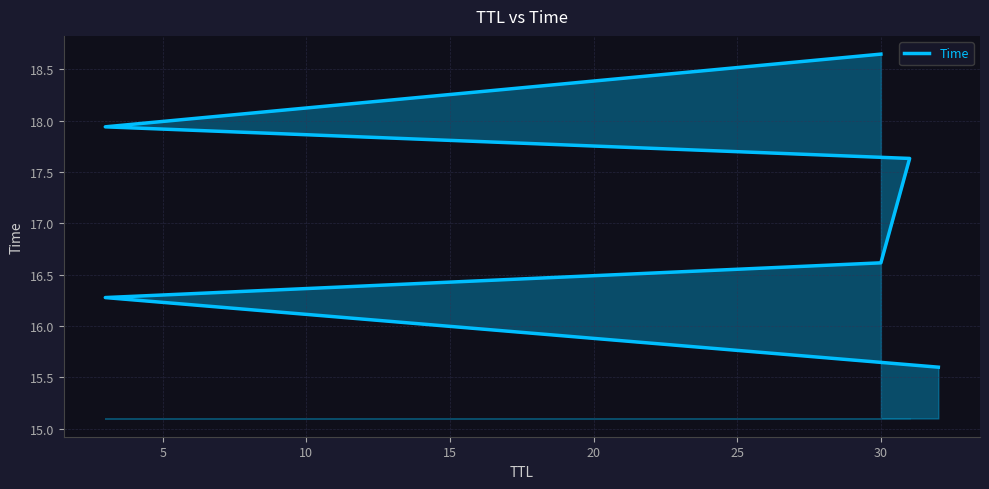

What is the average value?

17.1